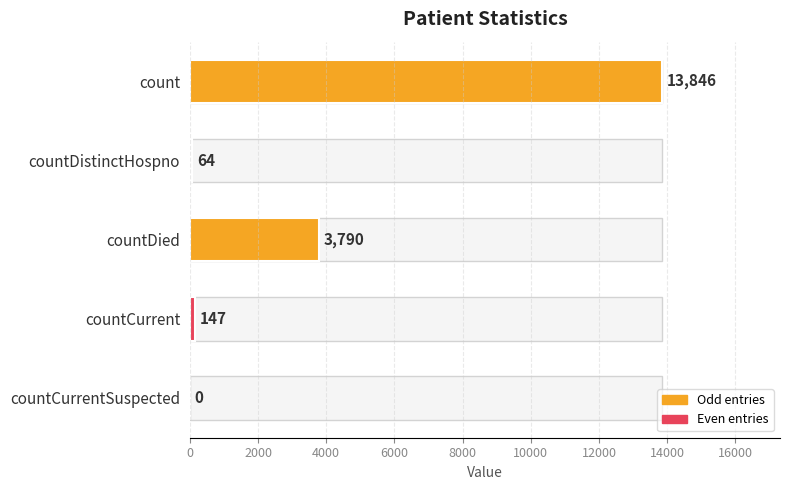

Reading left to right, what are all the values shown in this chart?

13846	64	3790	147	0